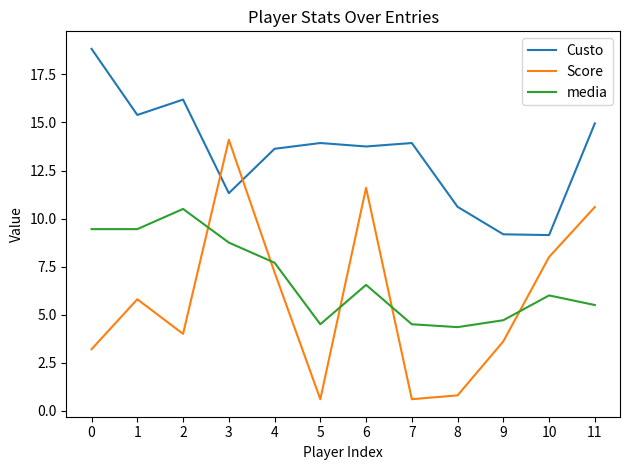

At which label does media reach its peak?

2